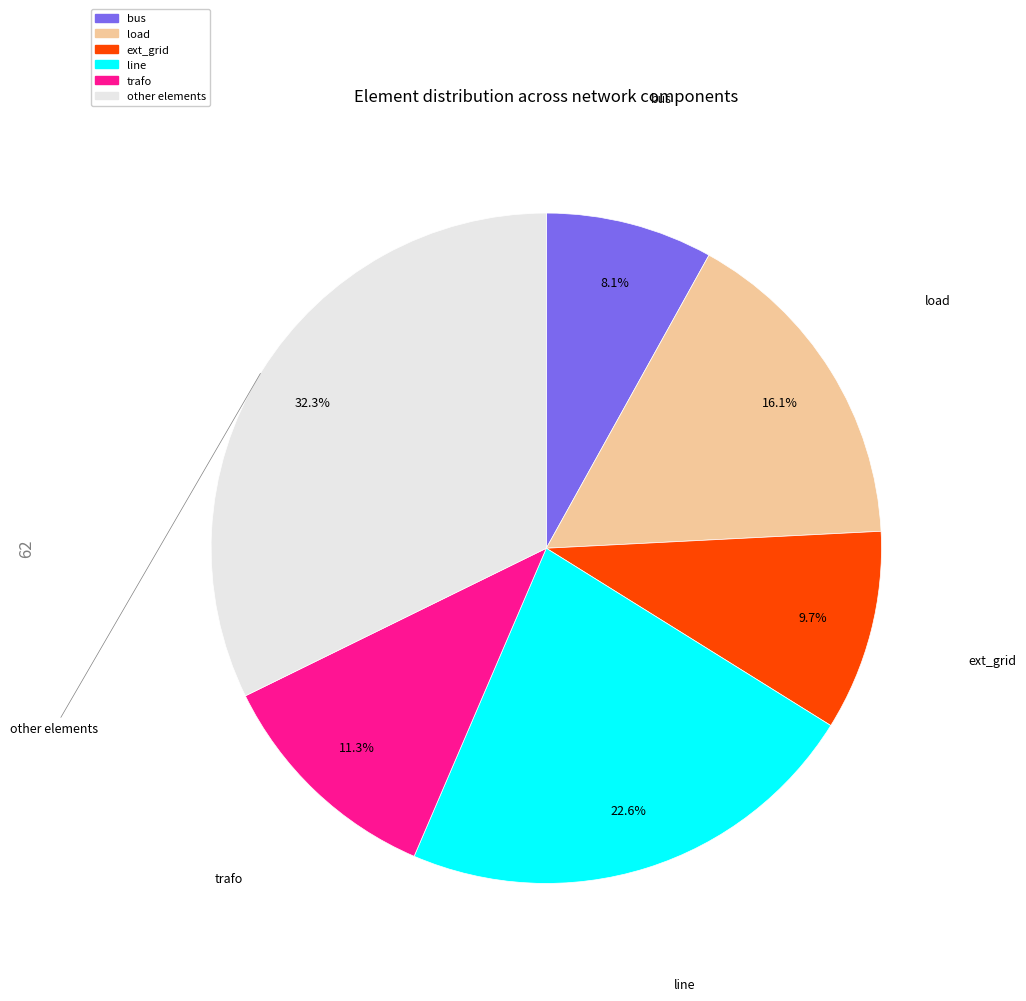

Which has a higher value, other or trafo?

other